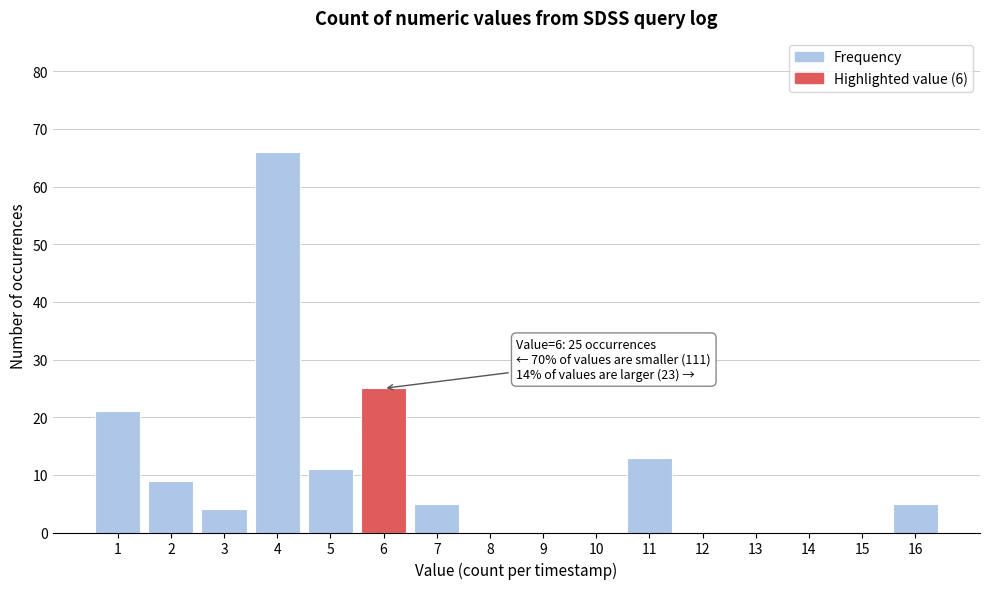

Reading left to right, transcribe all the data shown in this chart.

1=21	2=9	3=4	4=66	5=11	6=25	7=5	8=0	9=0	10=0	11=13	12=0	13=0	14=0	15=0	16=5